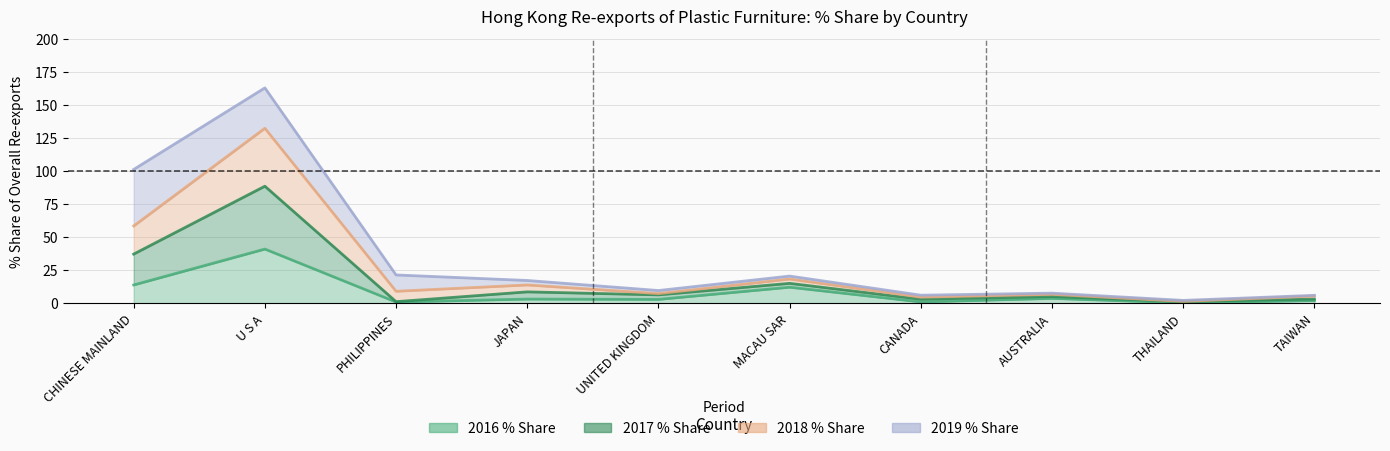

True or false: 201812_% Share and 201712_% Share cross at least once.

False